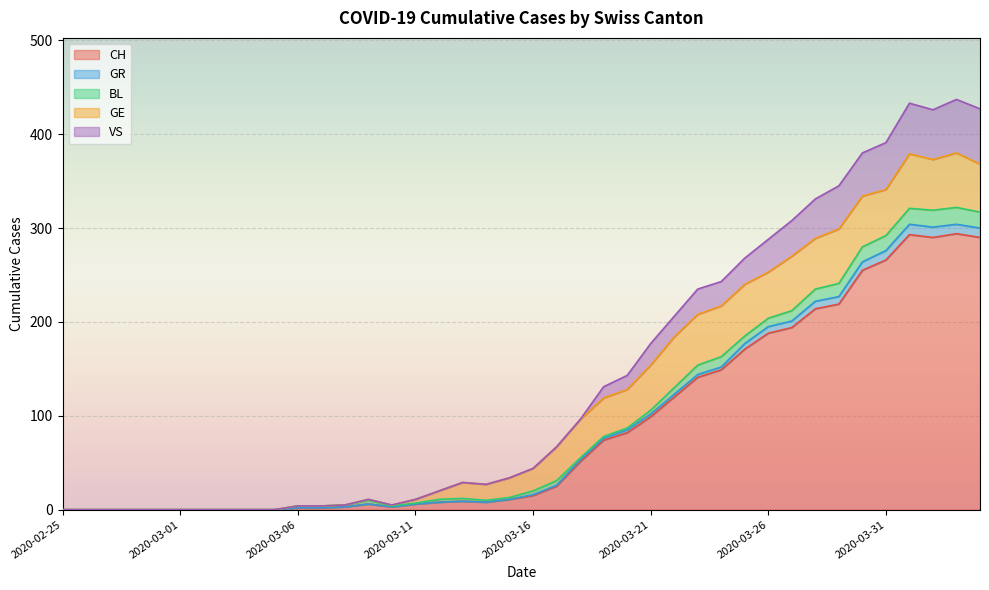

At which category is the sum across all series the highest?

2020-04-03